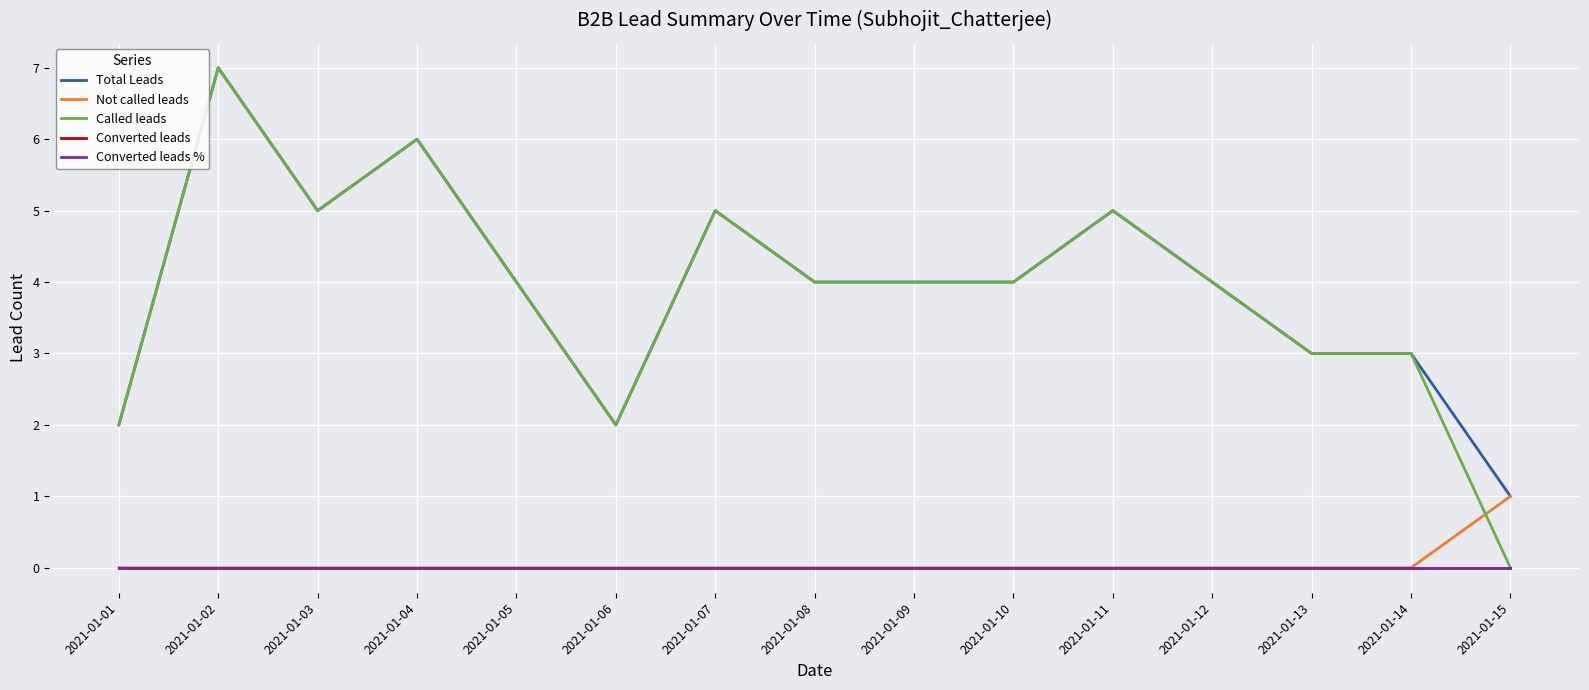

Reading left to right, what are all the values shown in this chart?

Total Leads: 2021-01-01=2	2021-01-02=7	2021-01-03=5	2021-01-04=6	2021-01-05=4	2021-01-06=2	2021-01-07=5	2021-01-08=4	2021-01-09=4	2021-01-10=4	2021-01-11=5	2021-01-12=4	2021-01-13=3	2021-01-14=3	2021-01-15=1
Not called leads: 2021-01-01=0	2021-01-02=0	2021-01-03=0	2021-01-04=0	2021-01-05=0	2021-01-06=0	2021-01-07=0	2021-01-08=0	2021-01-09=0	2021-01-10=0	2021-01-11=0	2021-01-12=0	2021-01-13=0	2021-01-14=0	2021-01-15=1
Called leads: 2021-01-01=2	2021-01-02=7	2021-01-03=5	2021-01-04=6	2021-01-05=4	2021-01-06=2	2021-01-07=5	2021-01-08=4	2021-01-09=4	2021-01-10=4	2021-01-11=5	2021-01-12=4	2021-01-13=3	2021-01-14=3	2021-01-15=0
Converted leads: 2021-01-01=0	2021-01-02=0	2021-01-03=0	2021-01-04=0	2021-01-05=0	2021-01-06=0	2021-01-07=0	2021-01-08=0	2021-01-09=0	2021-01-10=0	2021-01-11=0	2021-01-12=0	2021-01-13=0	2021-01-14=0	2021-01-15=0
Converted leads %: 2021-01-01=0	2021-01-02=0	2021-01-03=0	2021-01-04=0	2021-01-05=0	2021-01-06=0	2021-01-07=0	2021-01-08=0	2021-01-09=0	2021-01-10=0	2021-01-11=0	2021-01-12=0	2021-01-13=0	2021-01-14=0	2021-01-15=0